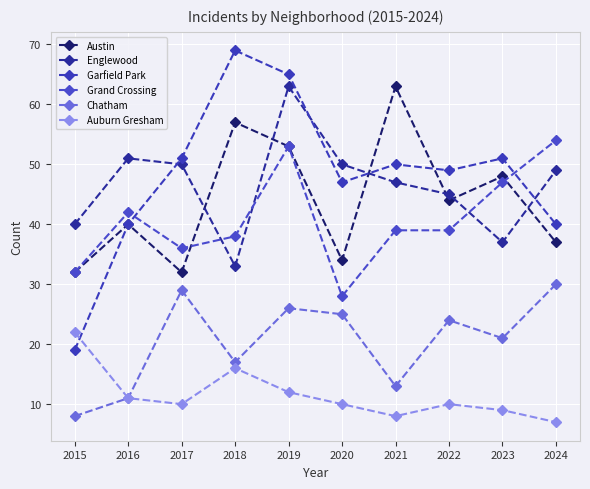

Which category has the highest value in the Auburn Gresham series?

2015